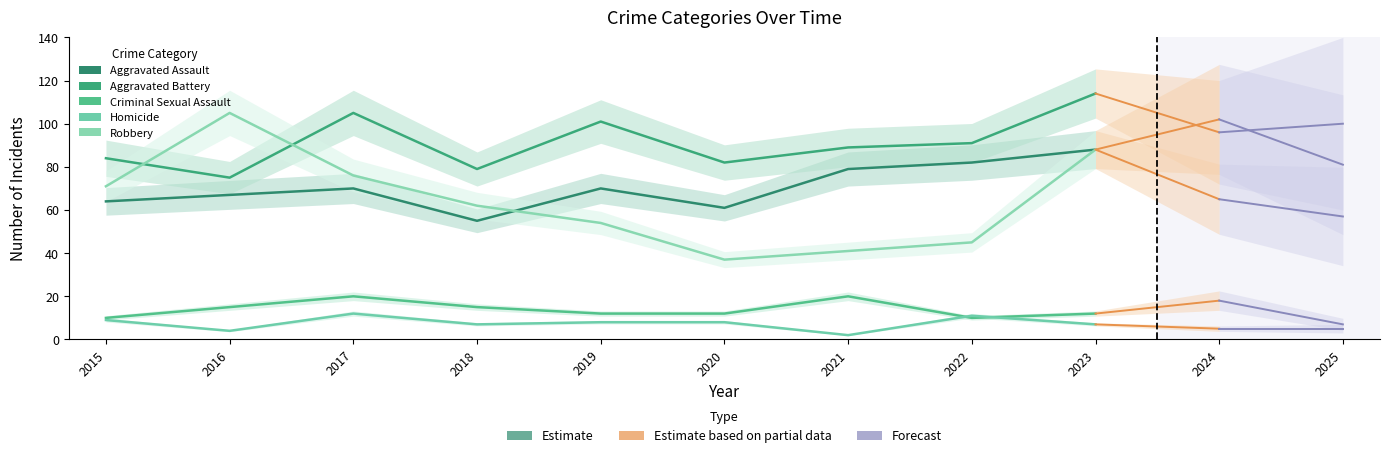

Is it true that Robbery equals 26 at 2020?

False